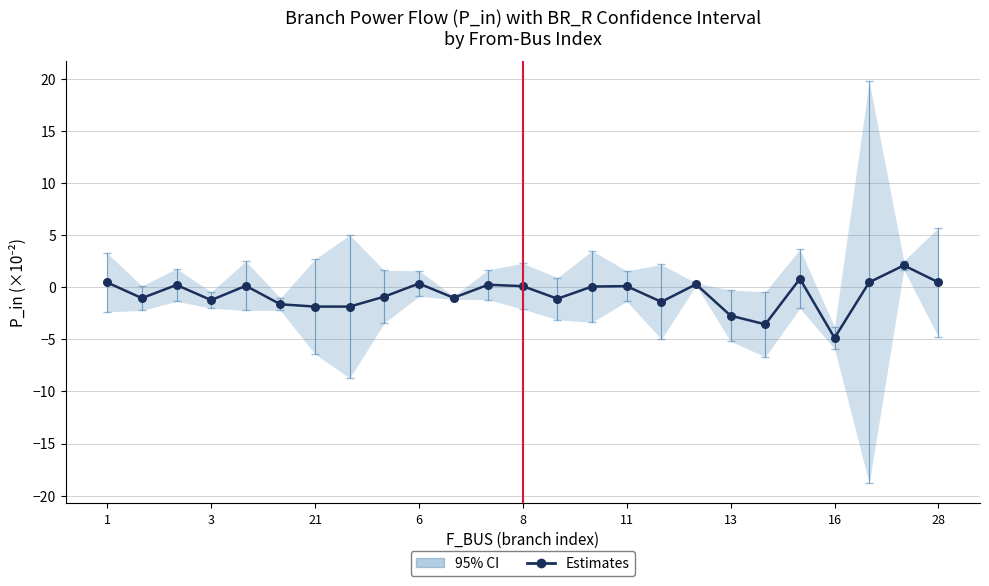

Which has a higher value, 18 or 21?

21